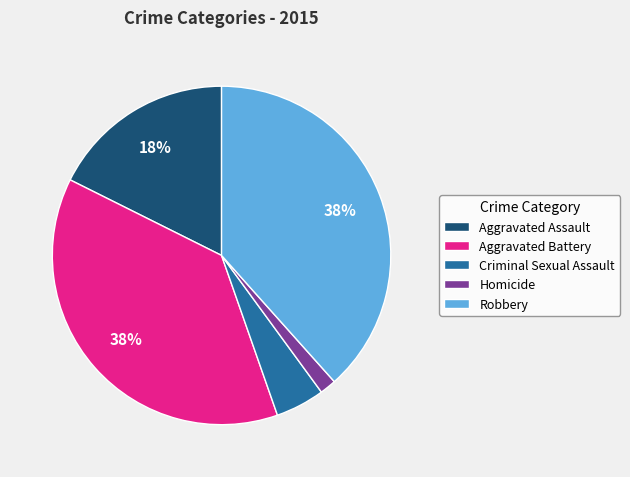

Which has a higher value, Aggravated Assault or Homicide?

Aggravated Assault